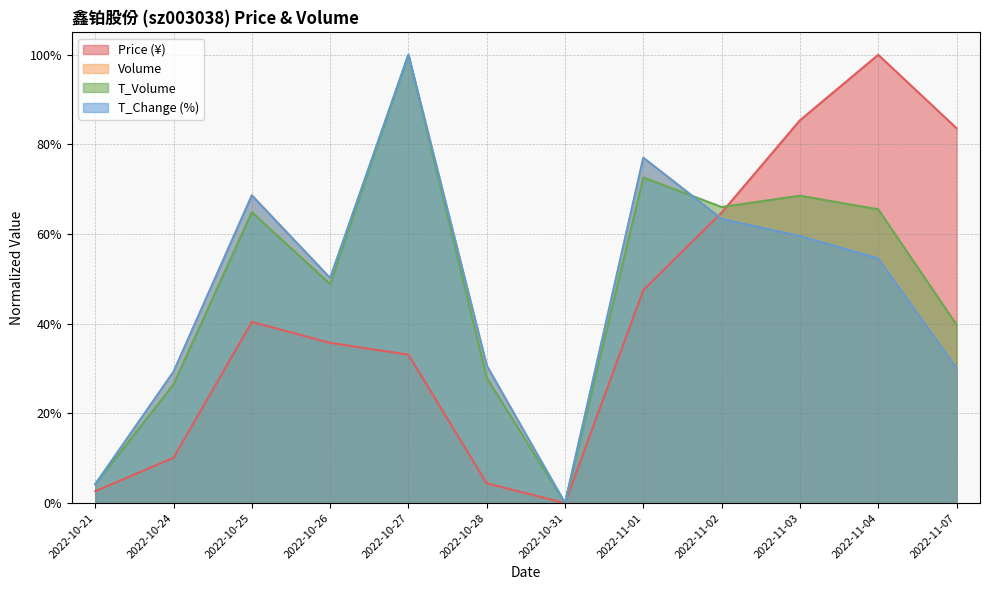

Which has a higher value, 2022-10-21 or 2022-10-26?

2022-10-26